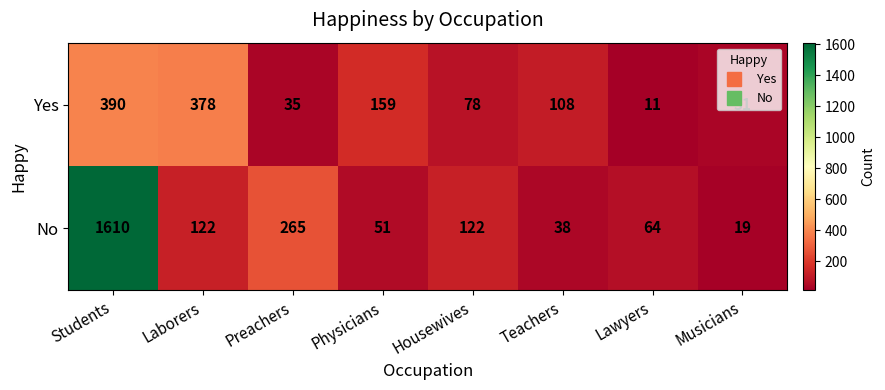

What is the sum of all No values?

2291